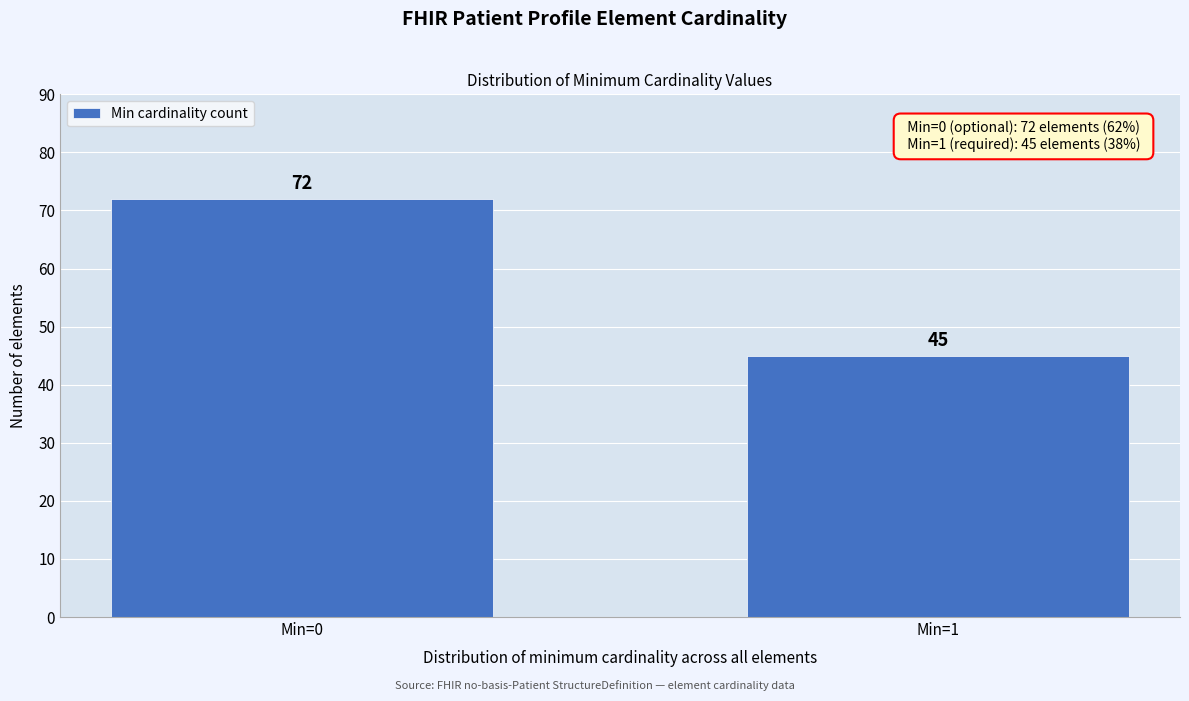

Reading left to right, what are all the values shown in this chart?

72	45